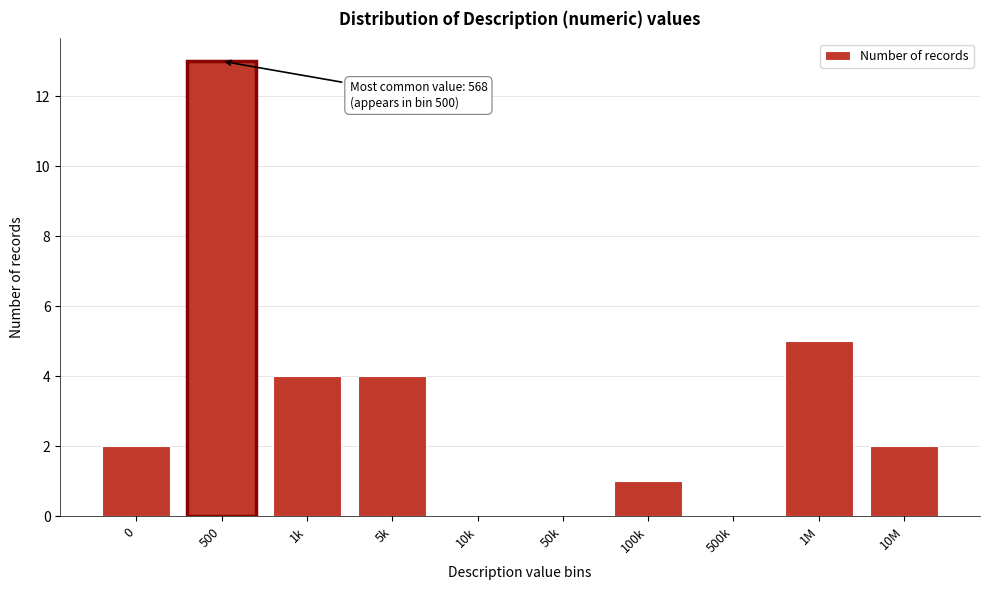

Reading left to right, extract all data points from this chart.

0=2	500=13	1k=4	5k=4	10k=0	50k=0	100k=1	500k=0	1M=5	10M=2